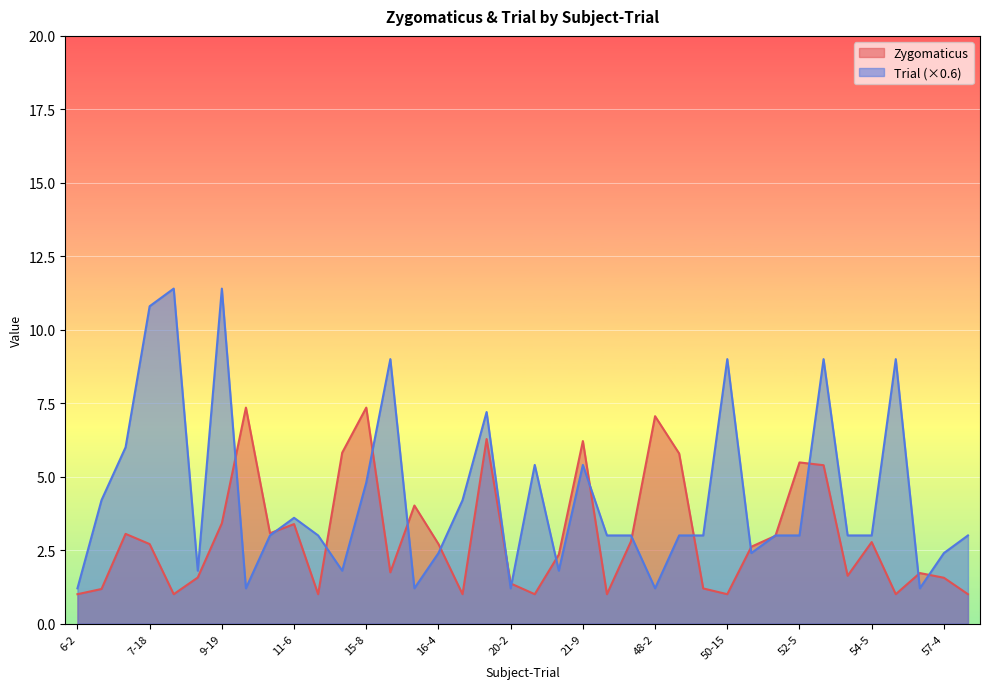

How many categories are shown in the chart?

38